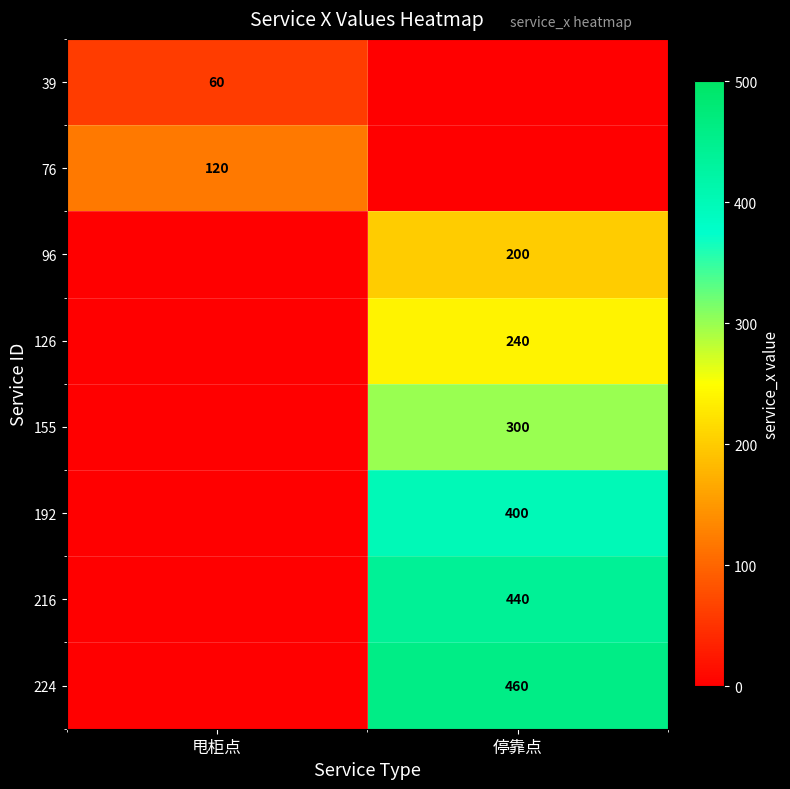

The value of 39 at 甩柜点 is 98. True or false?

False